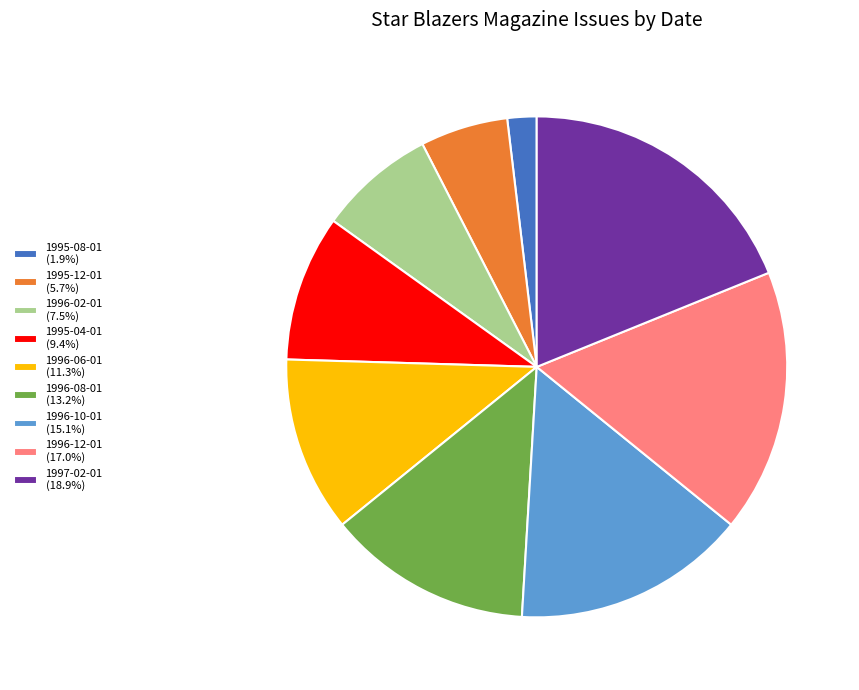

Approximately how many times larger is the value at 1996-02-01 (7.5%) compared to 1997-02-01 (18.9%)?

0.4